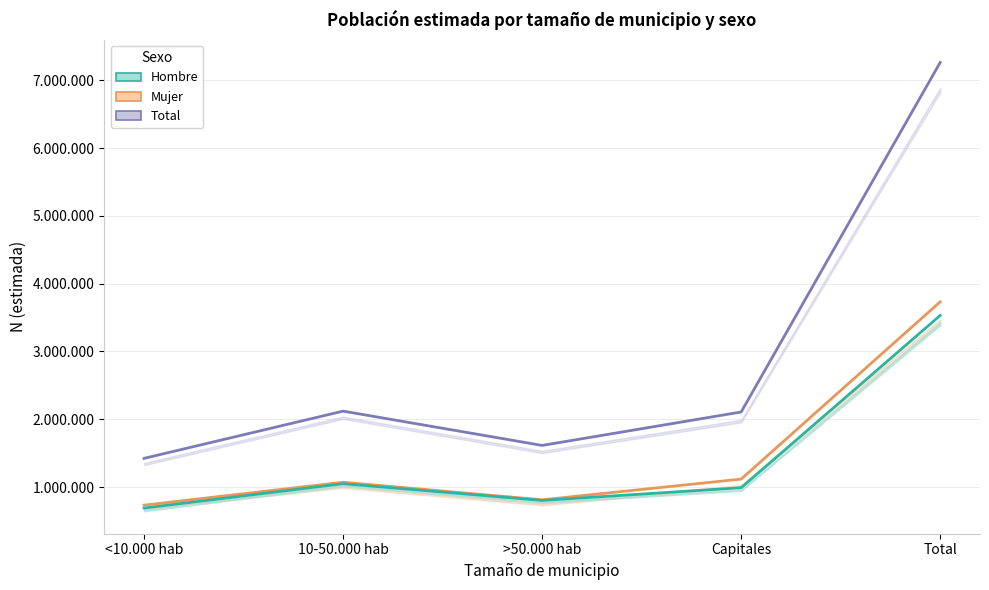

What is the value of the Hombre estimado point at the 4th from the left?

990062